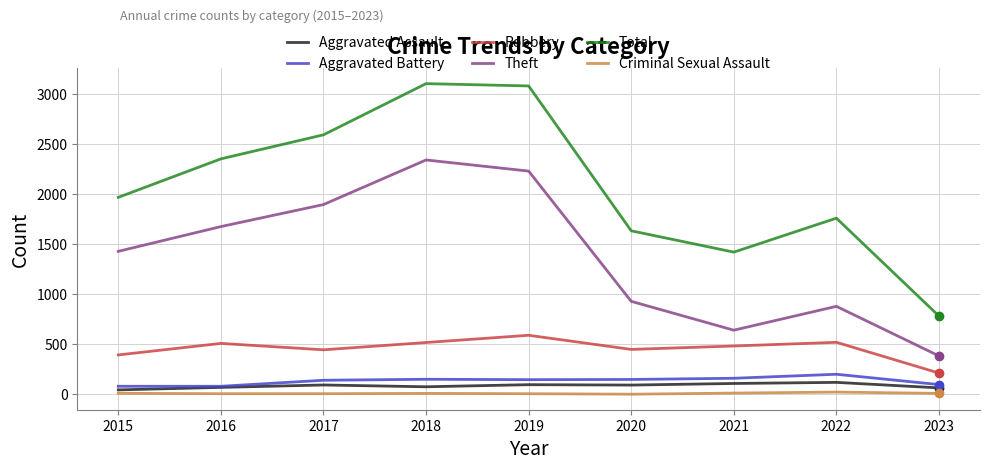

Which category has the lowest value in the Theft series?

2023